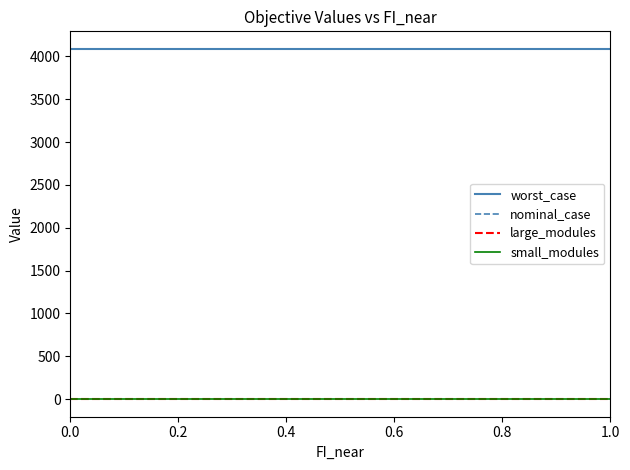

Does the chart have visible grid lines?

No